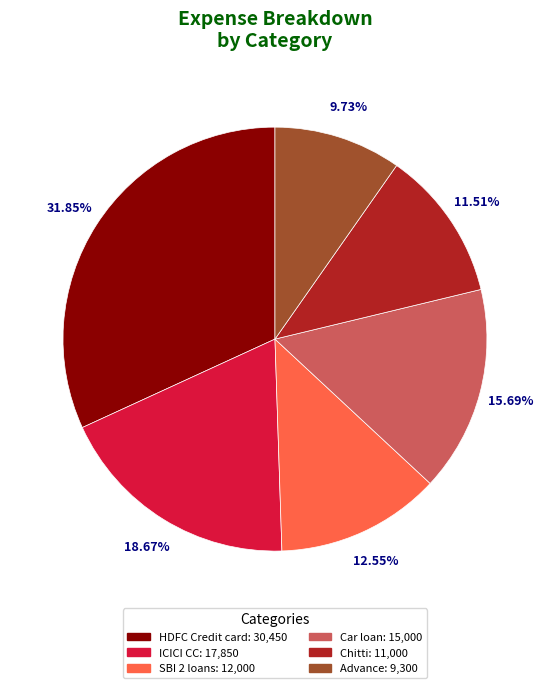

To the nearest percent, what is the difference between the largest and smallest slice percentages?

22%